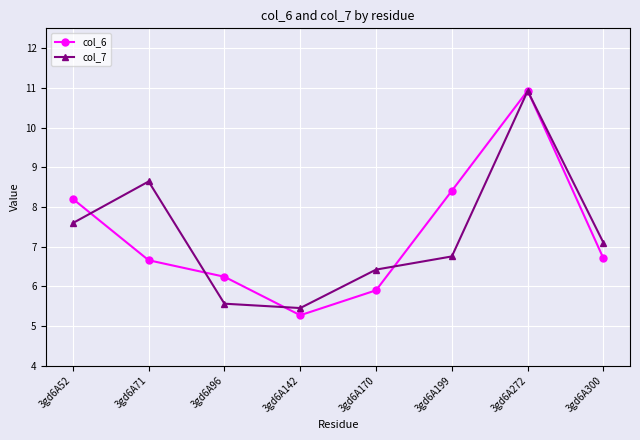

At how many categories does at least one series exceed 9?

1